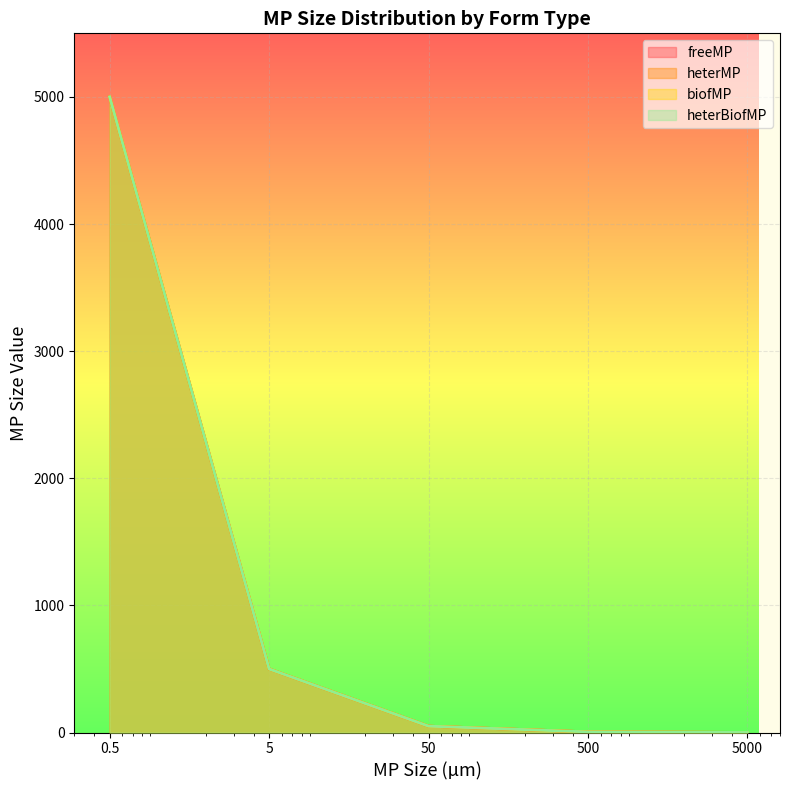

Reading left to right, list all the values displayed in this chart.

freeMP: 5000.0	500.0	50.0	5.0	0.5
heterMP: 5000.0	500.0	50.0	5.0	0.5
biofMP: 5000.0	500.0	50.0	5.0	0.5
heterBiofMP: 5000.0	500.0	50.0	5.0	0.5